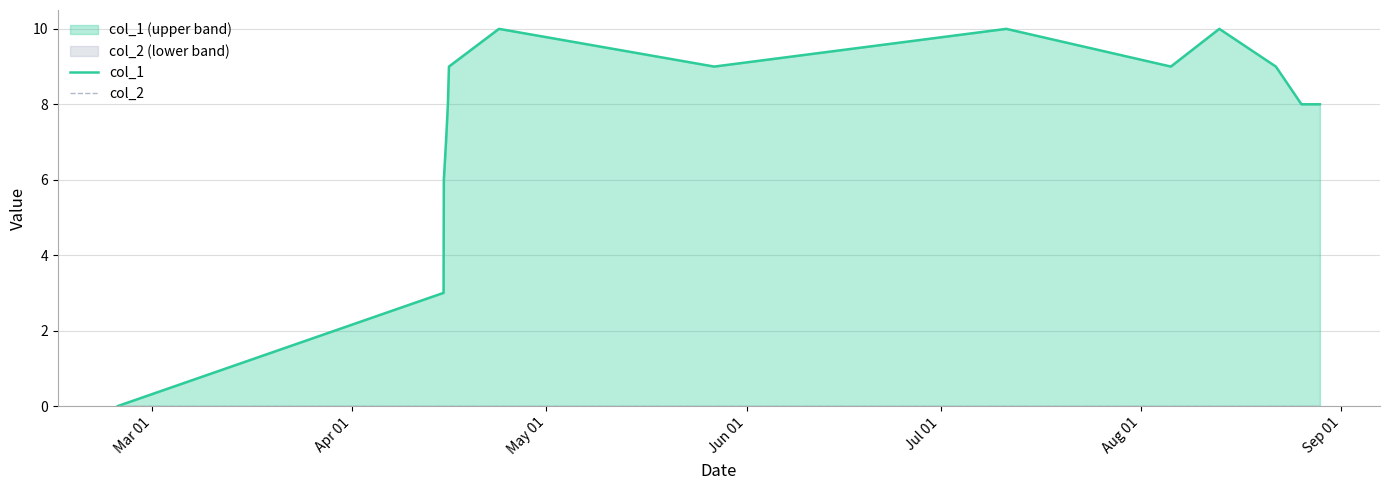

Reading left to right, what are all the values shown in this chart?

col_1: 0	3	6	7	8	9	10	9	10	9	10	9	8	8
col_2: 0	0	0	0	0	0	0	0	0	0	0	0	0	0